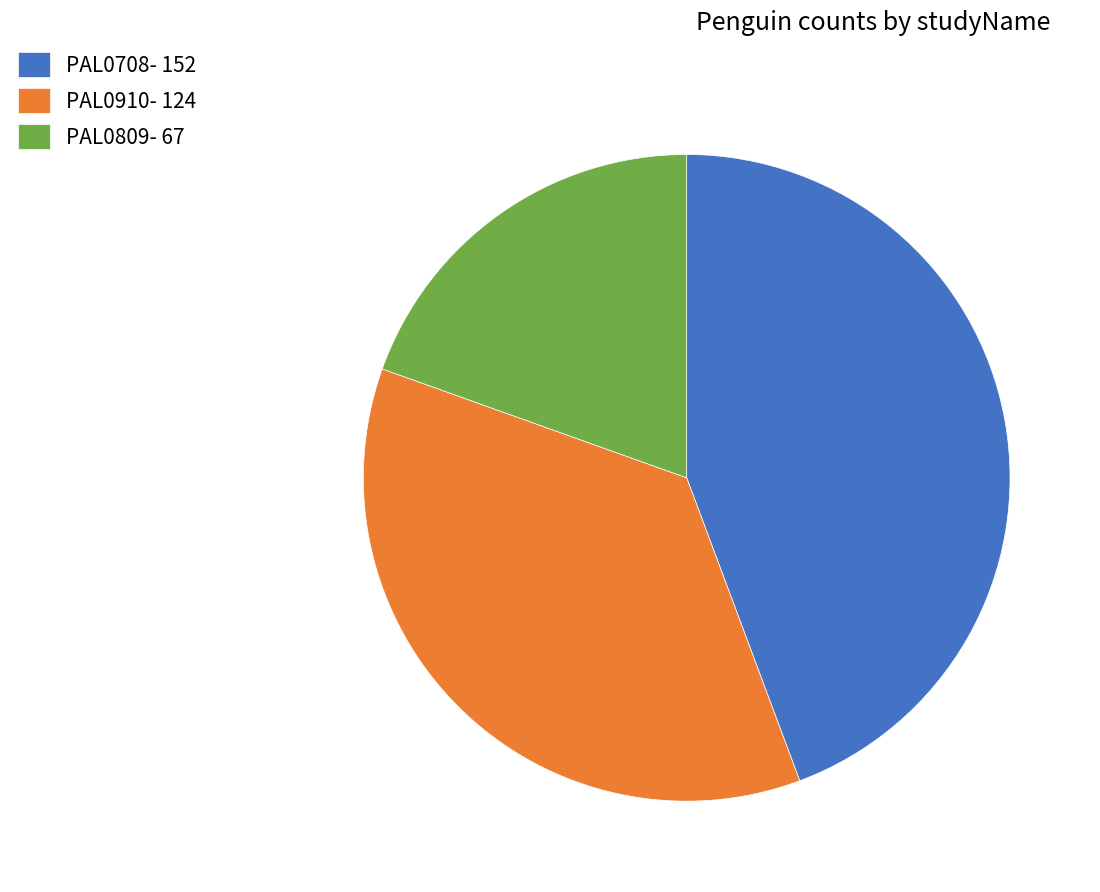

Which slice is the smallest?

PAL0809